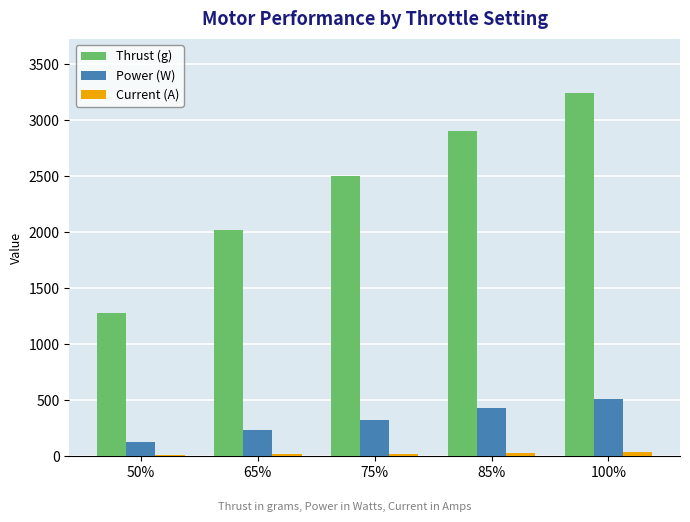

Between 50% and 75%, which series saw the biggest shift?

Thrust (g)